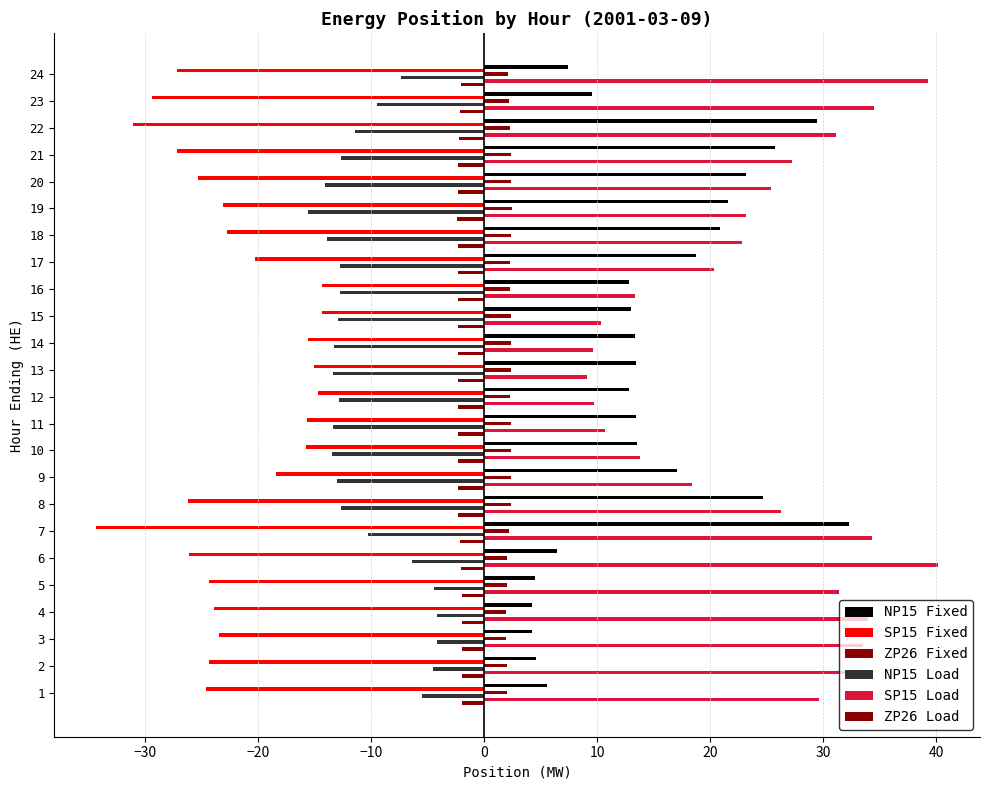

How many categories are shown in the chart?

24